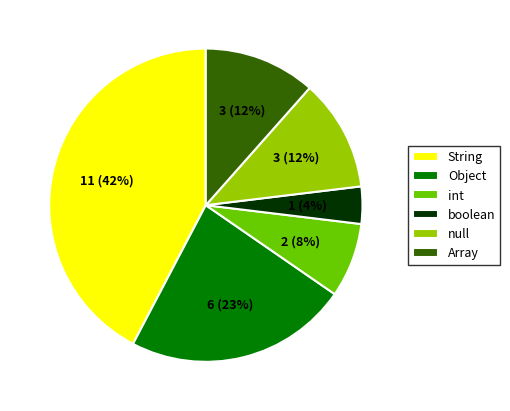

How many segments does this pie chart have?

6